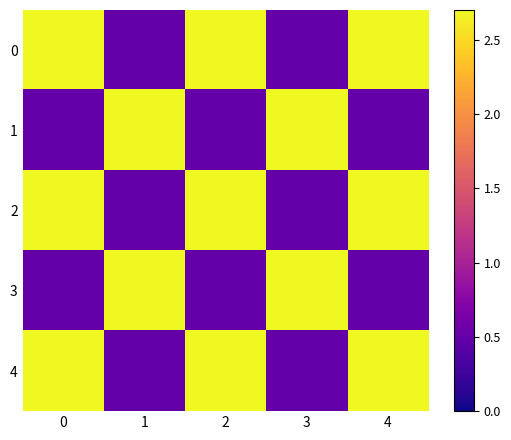

Rank the series by their maximum value, from highest to lowest.

0, 1, 2, 3, 4